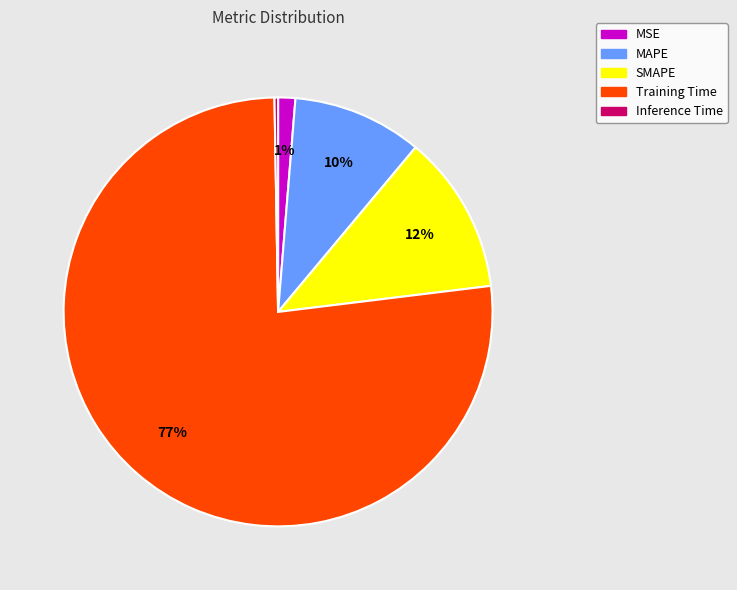

To the nearest percent, what is the average slice percentage?

20%